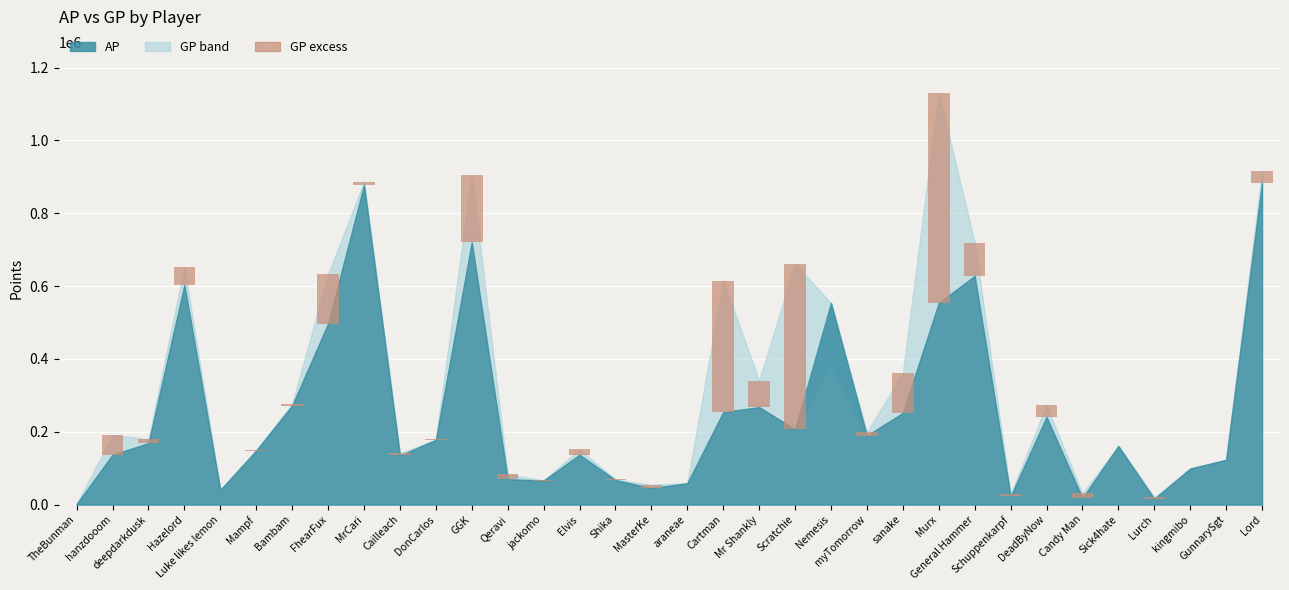

What is the value of the 7th bar from the left?

4902